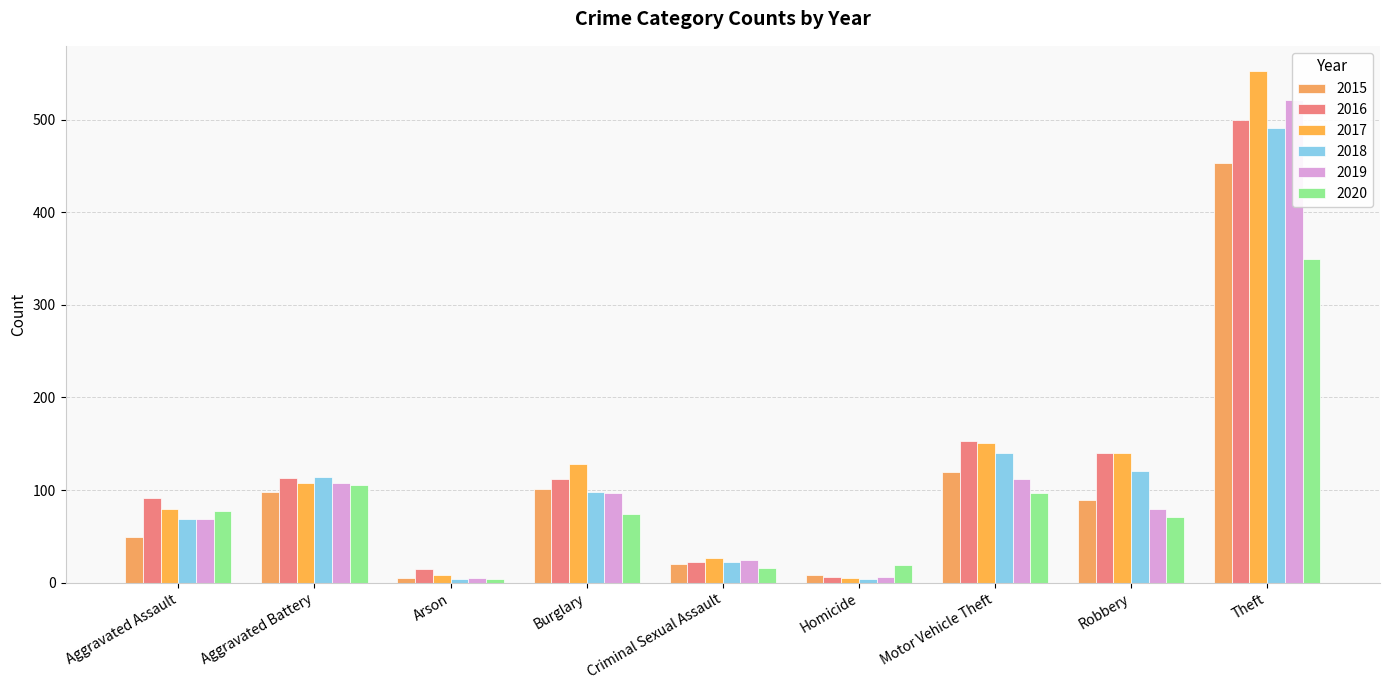

Reading right to left, extract all data points from this chart.

2015: Theft=453	Robbery=89	Motor Vehicle Theft=120	Homicide=8	Criminal Sexual Assault=20	Burglary=101	Arson=5	Aggravated Battery=98	Aggravated Assault=49
2016: Theft=499	Robbery=140	Motor Vehicle Theft=153	Homicide=6	Criminal Sexual Assault=22	Burglary=112	Arson=15	Aggravated Battery=113	Aggravated Assault=91
2017: Theft=552	Robbery=140	Motor Vehicle Theft=151	Homicide=5	Criminal Sexual Assault=27	Burglary=128	Arson=8	Aggravated Battery=108	Aggravated Assault=80
2018: Theft=491	Robbery=121	Motor Vehicle Theft=140	Homicide=4	Criminal Sexual Assault=22	Burglary=98	Arson=4	Aggravated Battery=114	Aggravated Assault=69
2019: Theft=521	Robbery=80	Motor Vehicle Theft=112	Homicide=6	Criminal Sexual Assault=24	Burglary=97	Arson=5	Aggravated Battery=108	Aggravated Assault=69
2020: Theft=350	Robbery=71	Motor Vehicle Theft=97	Homicide=19	Criminal Sexual Assault=16	Burglary=74	Arson=4	Aggravated Battery=105	Aggravated Assault=77